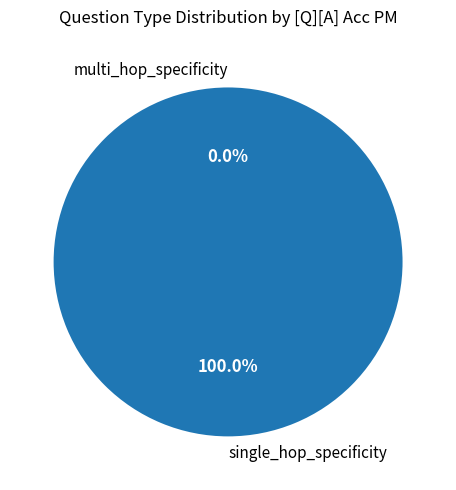

How much of the chart is everything except multi_hop_specificity?

100.0%